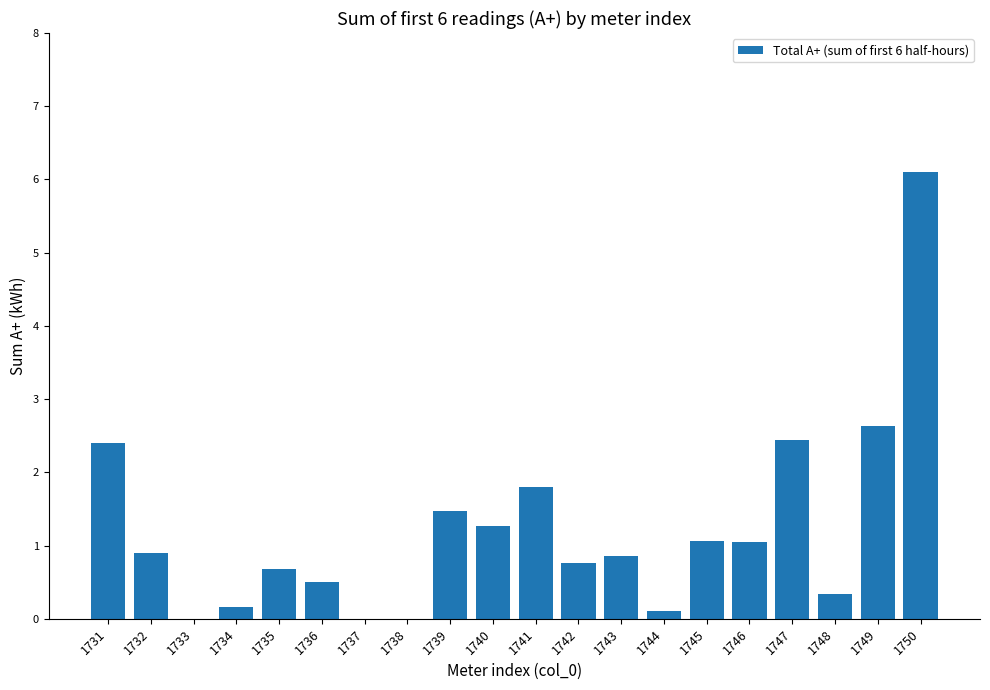

What is the maximum value shown in the chart?

6.1